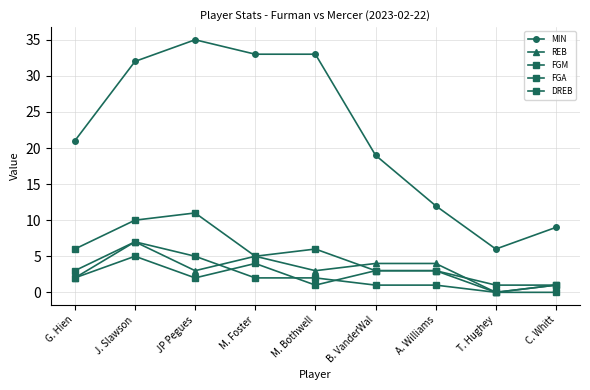

Reading left to right, list all the values displayed in this chart.

MIN: G. Hien=21	J. Slawson=32	JP Pegues=35	M. Foster=33	M. Bothwell=33	B. VanderWal=19	A. Williams=12	T. Hughey=6	C. Whitt=9
REB: G. Hien=2	J. Slawson=7	JP Pegues=3	M. Foster=5	M. Bothwell=3	B. VanderWal=4	A. Williams=4	T. Hughey=0	C. Whitt=1
FGM: G. Hien=3	J. Slawson=7	JP Pegues=5	M. Foster=2	M. Bothwell=2	B. VanderWal=1	A. Williams=1	T. Hughey=0	C. Whitt=0
FGA: G. Hien=6	J. Slawson=10	JP Pegues=11	M. Foster=5	M. Bothwell=6	B. VanderWal=3	A. Williams=3	T. Hughey=1	C. Whitt=1
DREB: G. Hien=2	J. Slawson=5	JP Pegues=2	M. Foster=4	M. Bothwell=1	B. VanderWal=3	A. Williams=3	T. Hughey=0	C. Whitt=1